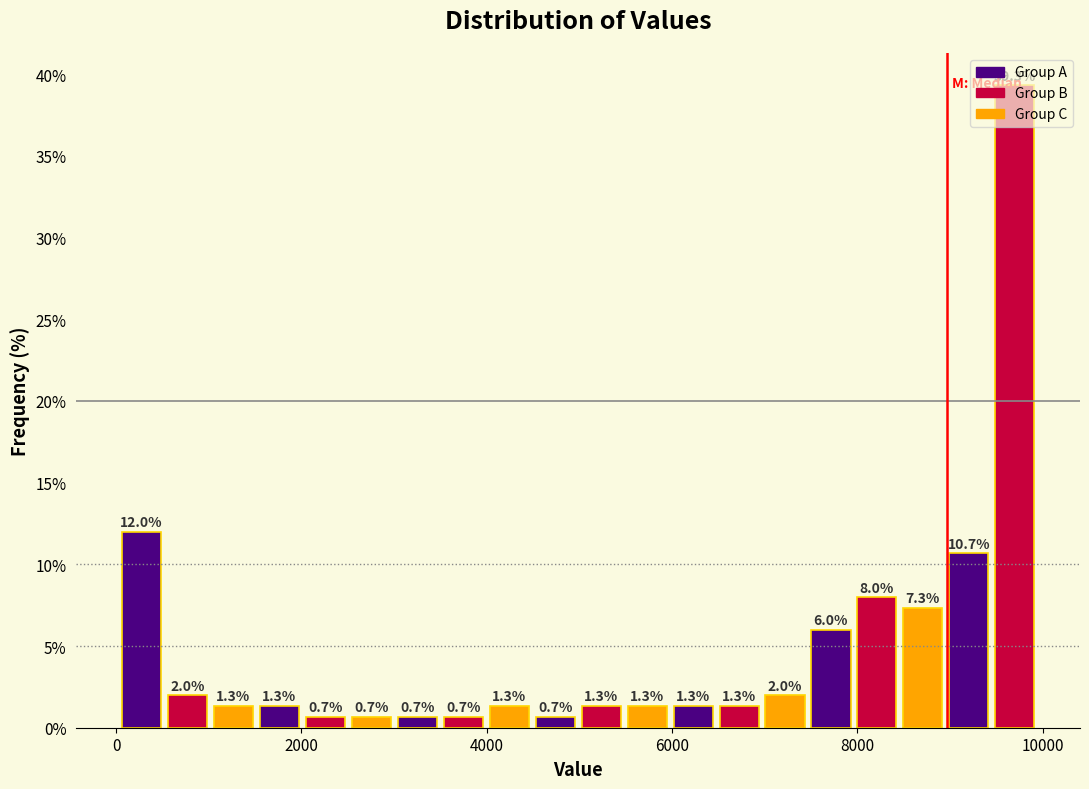

Around what value on the x-axis is the tallest bar? Give the approximate position of its centre, as read against the axis.

9600